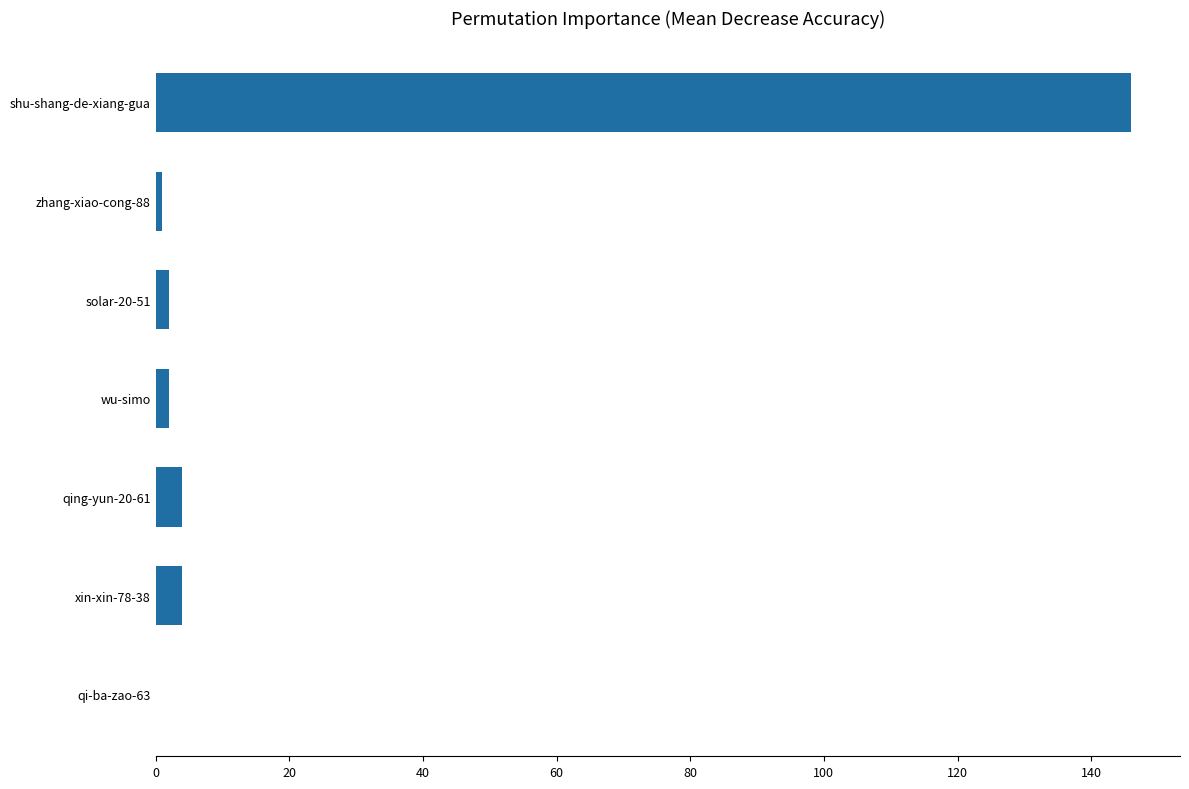

Is it true that the value at shu-shang-de-xiang-gua is 90?

False